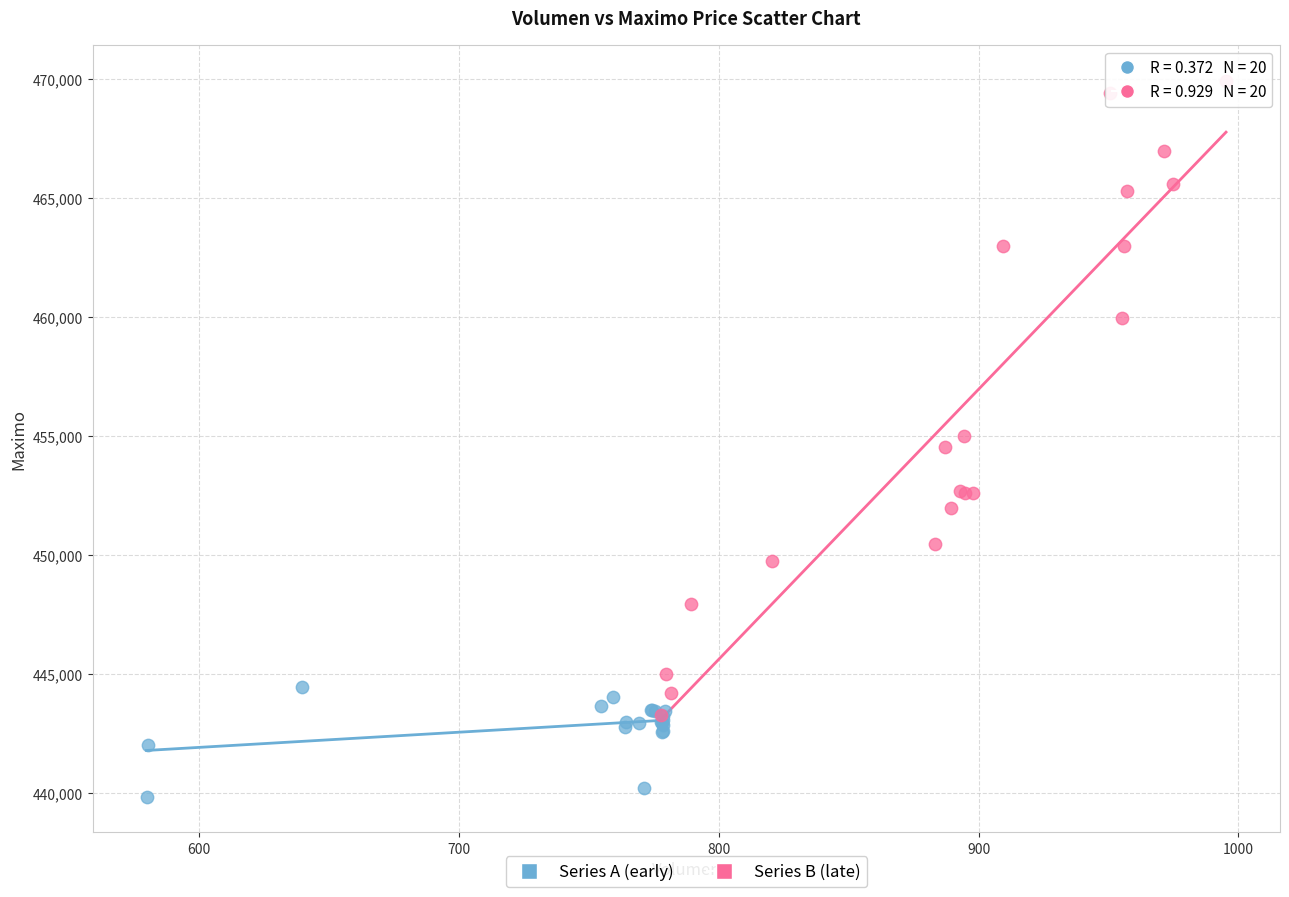

Which series reaches the minimum Y coordinate?

Series A (early)